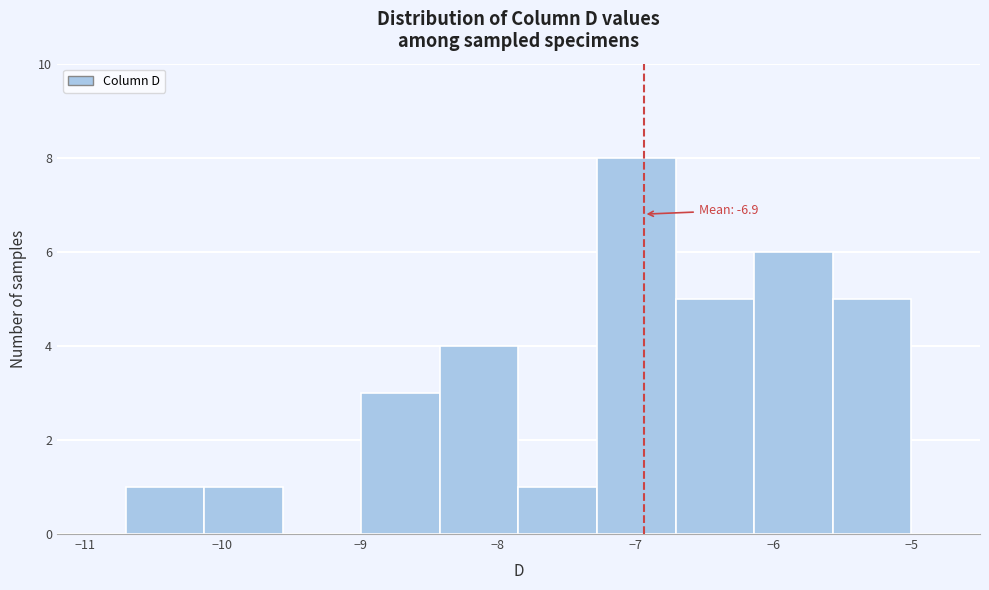

Over which range of the x-axis is the bar tallest?

-7.28 to -6.71